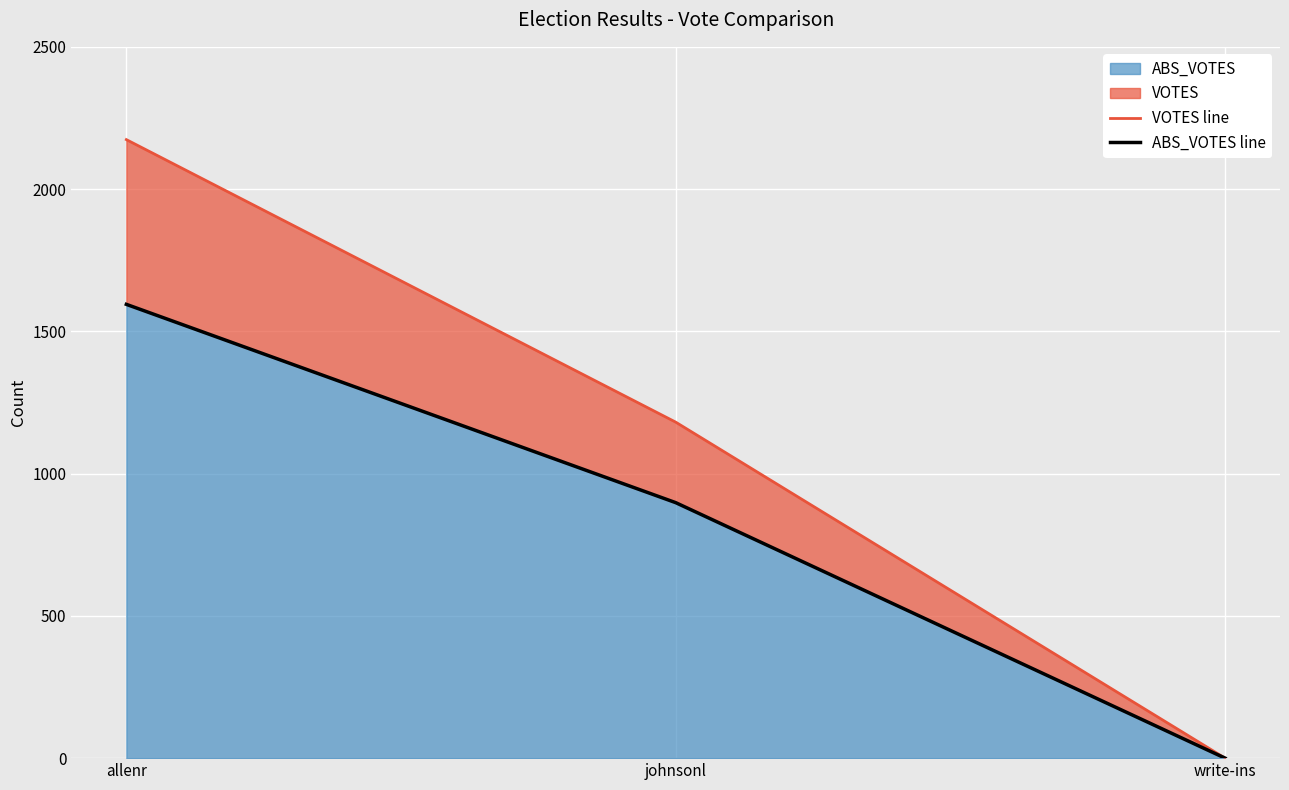

What position from the right is write-ins?

1